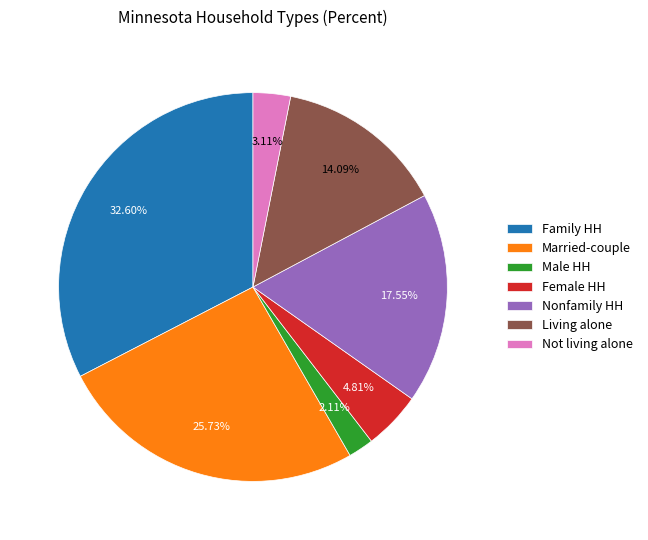

Between Nonfamily HH and Not living alone, which is larger?

Nonfamily HH